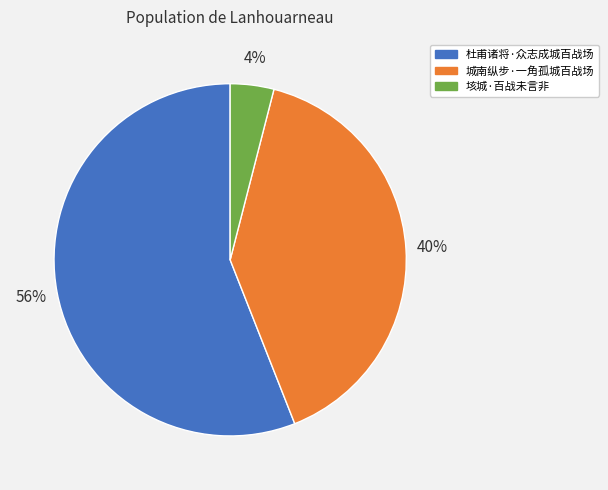

Approximately how many times larger is the value at 垓城·百战未言非 compared to 杜甫诸将·众志成城百战场?

0.1